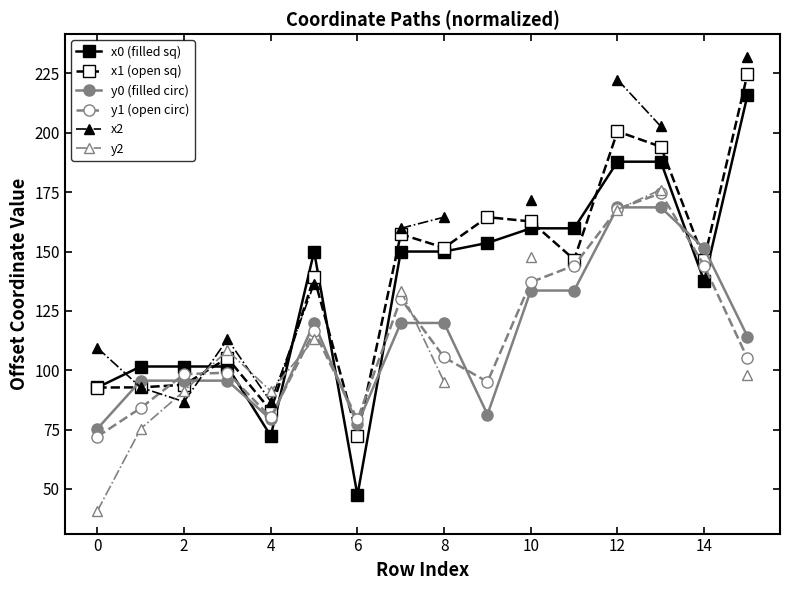

How many interior local peaks does the y1 (open circ) series have?

4